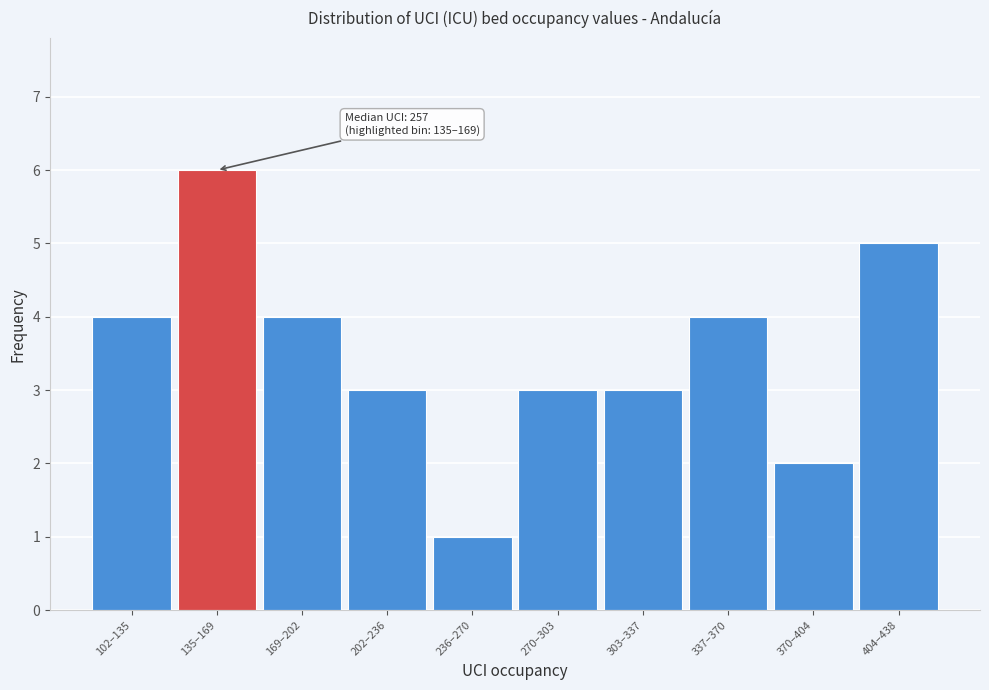

Reading right to left, list all the values displayed in this chart.

404–438=5	370–404=2	337–370=4	303–337=3	270–303=3	236–270=1	202–236=3	169–202=4	135–169=6	102–135=4